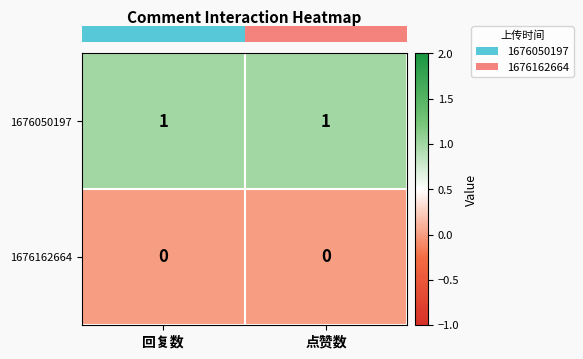

Rank the series by their average value, from highest to lowest.

1676050197, 1676162664